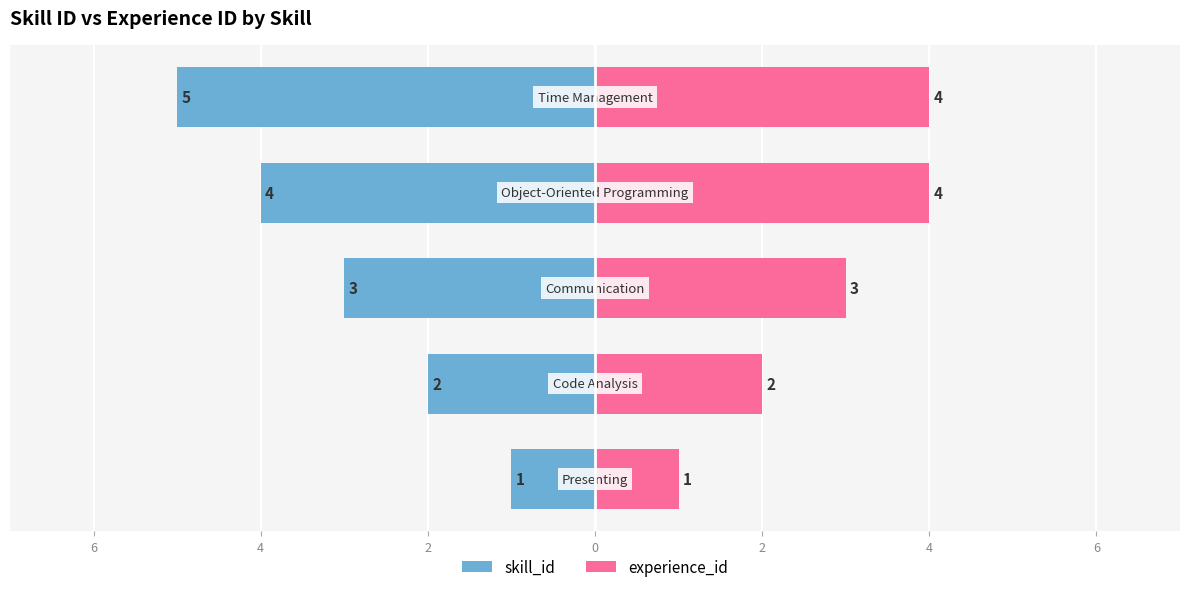

What is the difference between the second highest and second lowest values in the skill_id series?

2